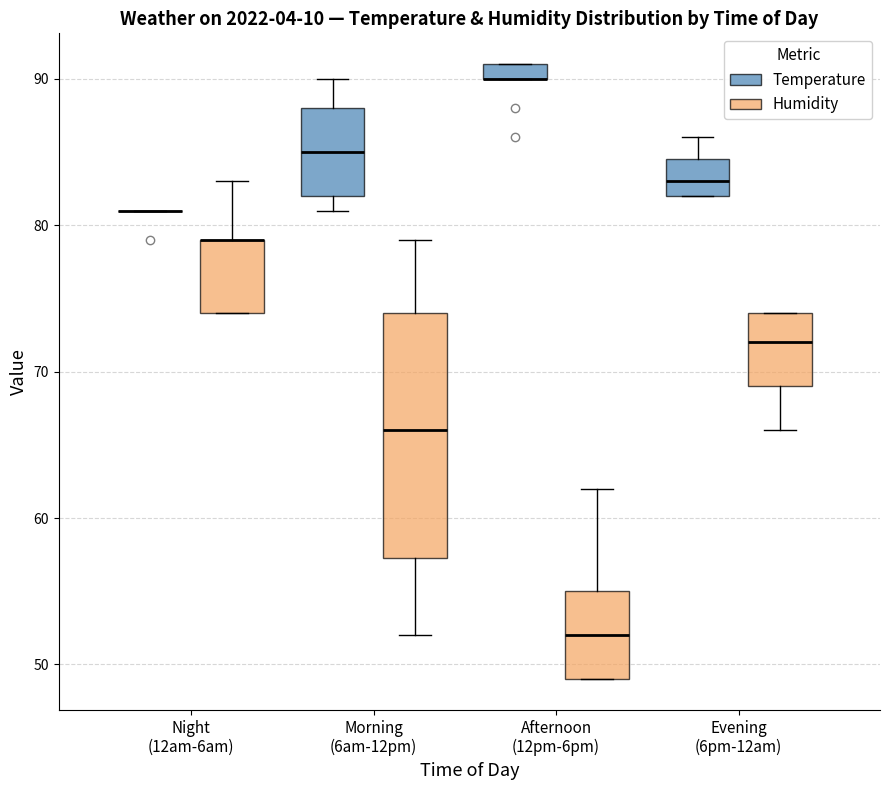

Where does the median line of the box for Evening (6pm-12am) (Humidity) sit on the y-axis? The values are not printed on the chart, so give them approximately, as read against the axis.

72